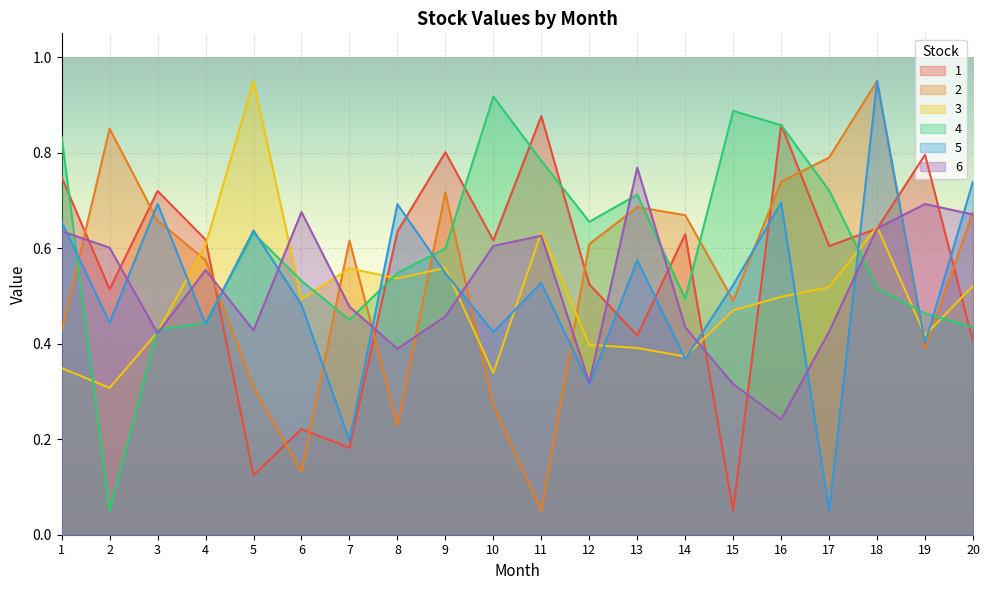

At which label does 4 reach its peak?

10